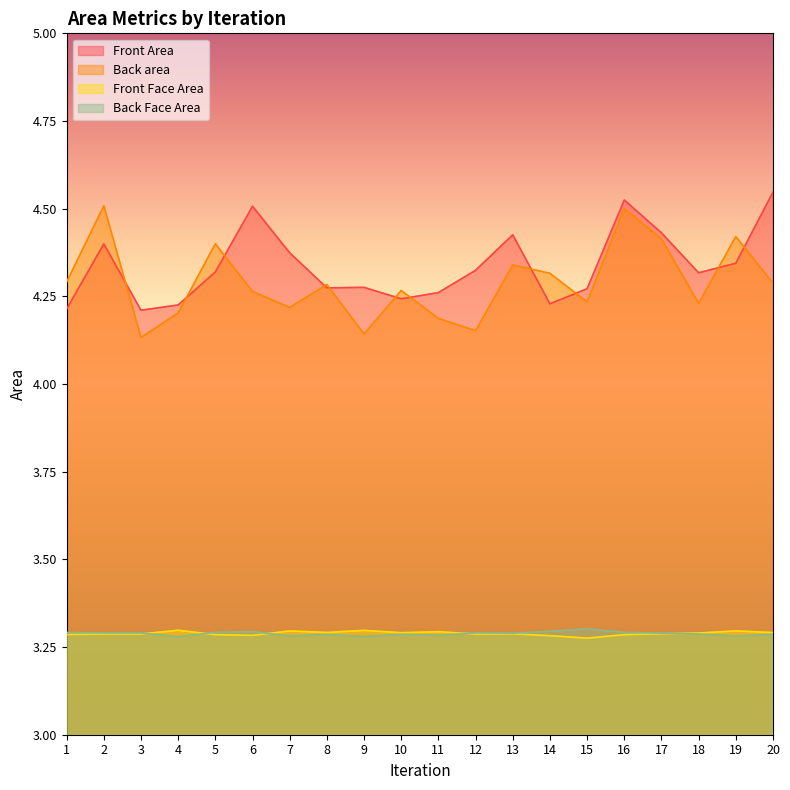

Which series has the largest range (max minus min)?

Back area